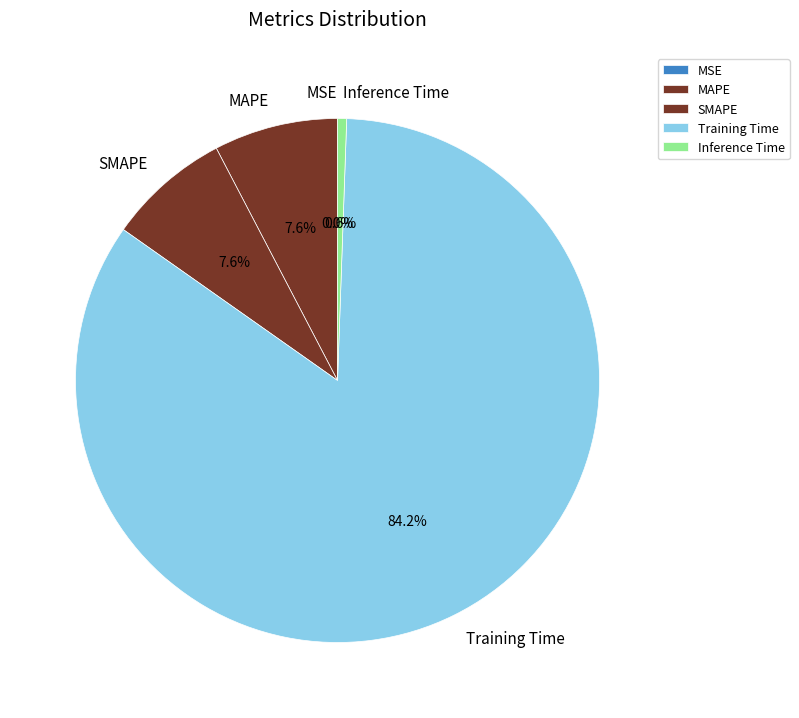

To the nearest percent, what is the combined percentage of SMAPE and Inference Time?

8%